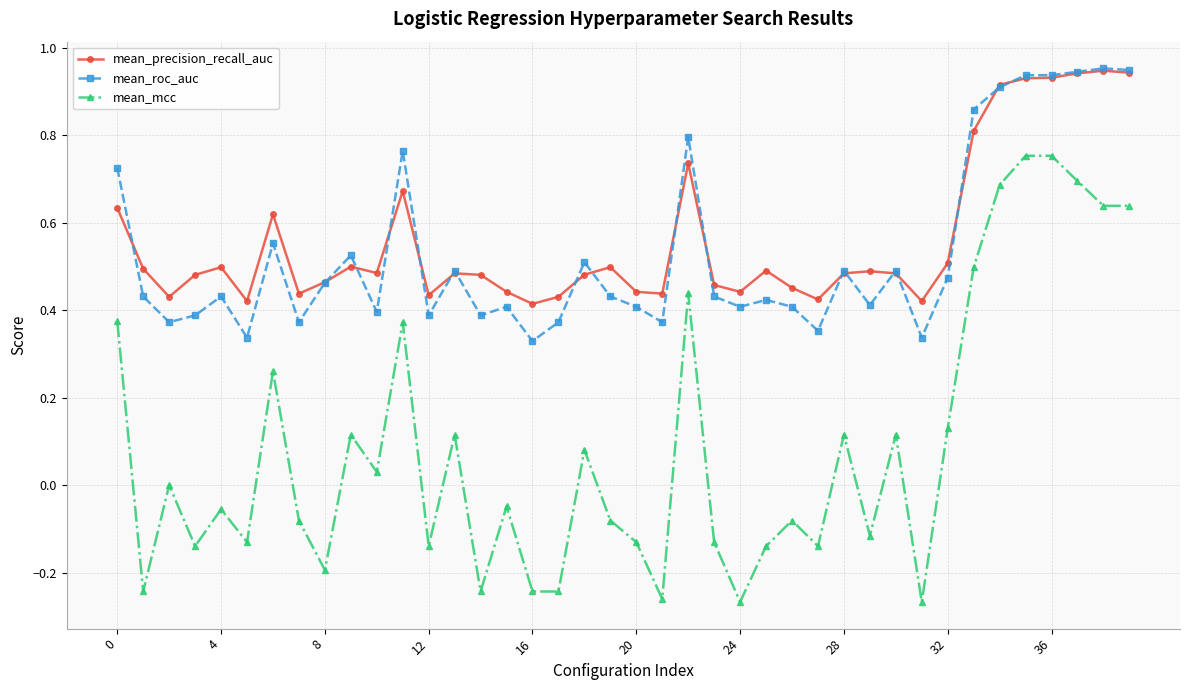

True or false: mean_roc_auc has more than 1 interior local peaks.

True